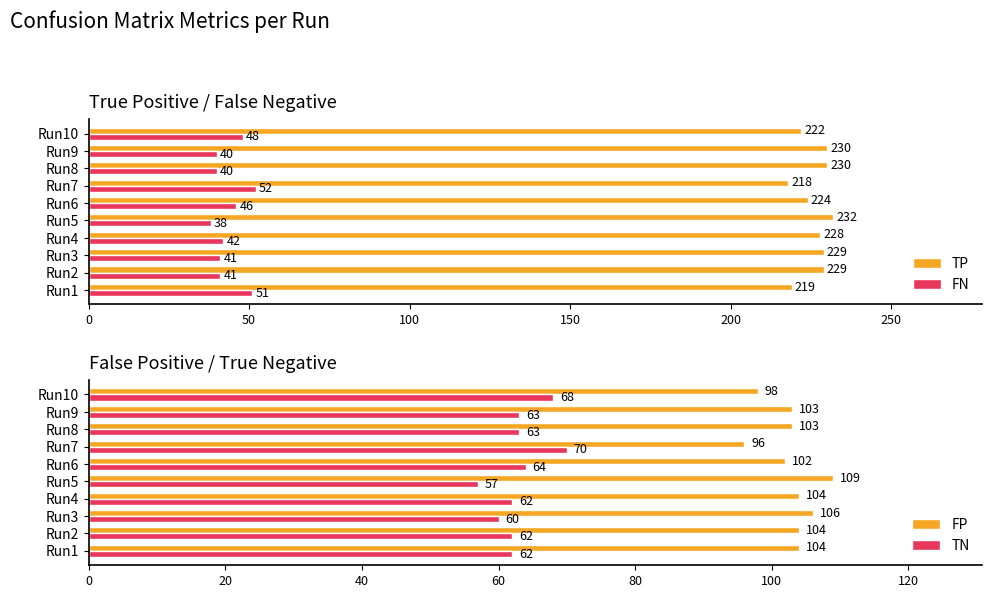

What is the difference between the maximum and minimum values in the TP series?

14